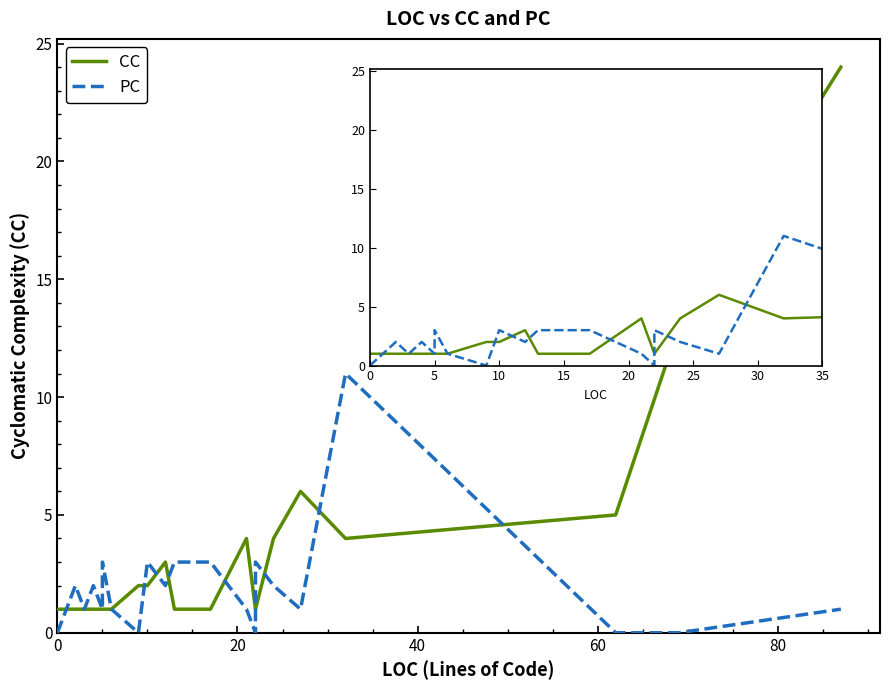

Which series has the largest total across all categories?

CC